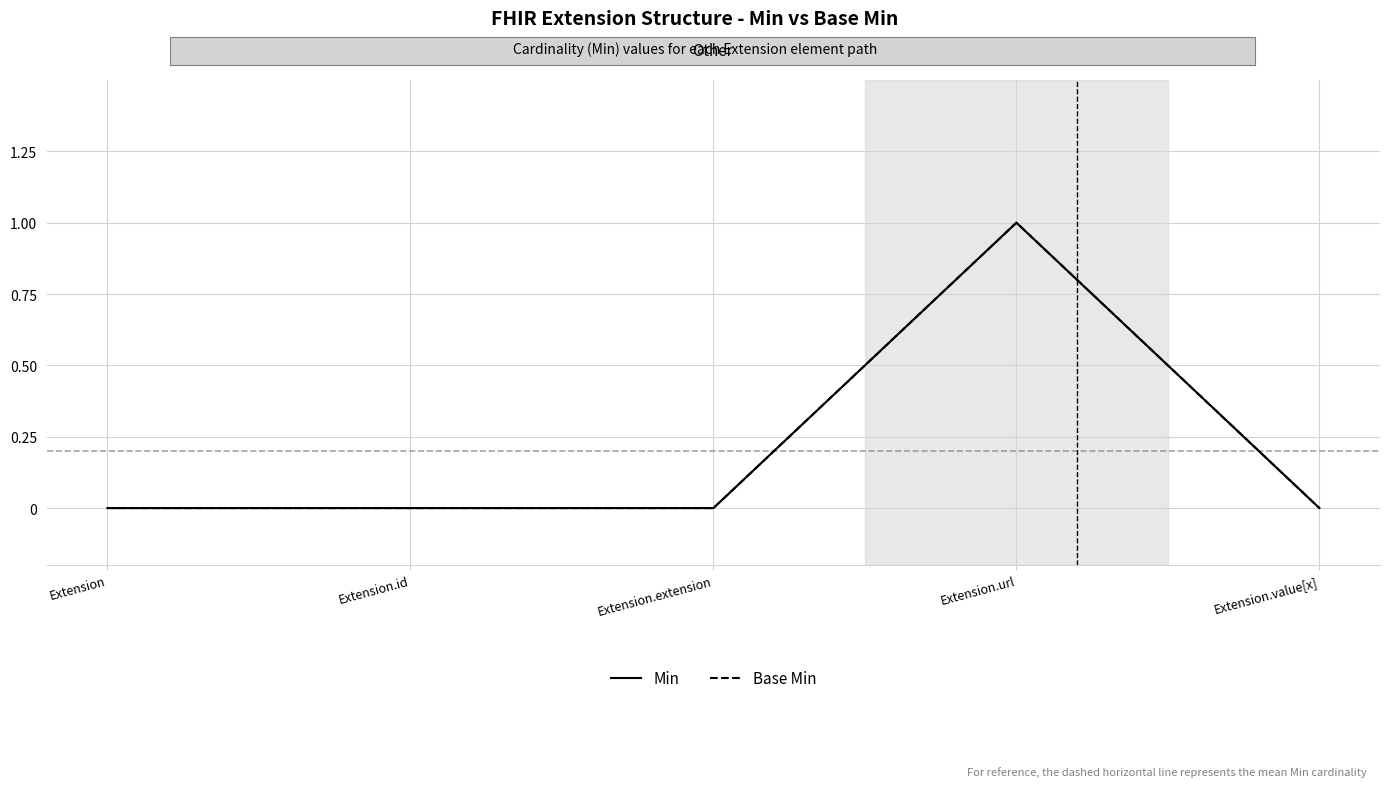

Reading left to right, transcribe all the data shown in this chart.

Min: Extension=0	Extension.id=0	Extension.extension=0	Extension.url=1	Extension.value[x]=0
Base Min: Extension=0	Extension.id=0	Extension.extension=0	Extension.url=1	Extension.value[x]=0